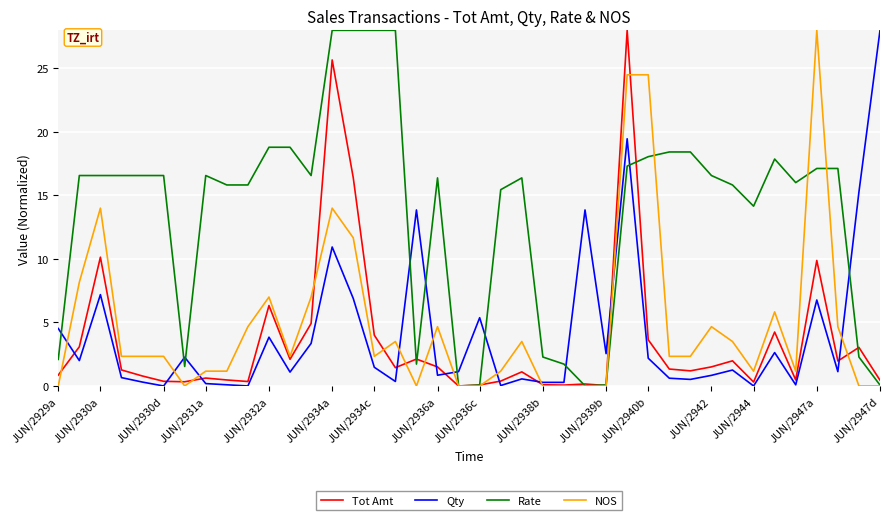

Which series has the largest total across all categories?

Rate